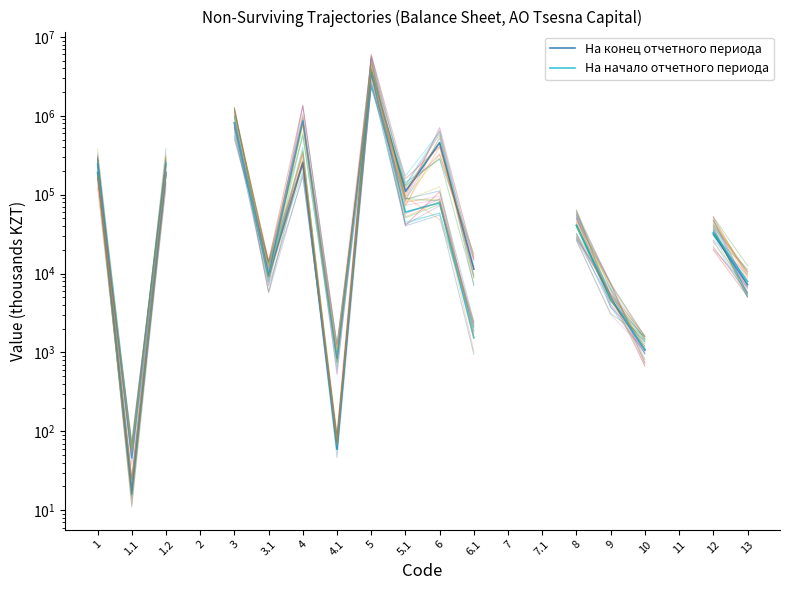

List the series in order of their overall mean, highest first.

На конец отчетного периода, На начало отчетного периода